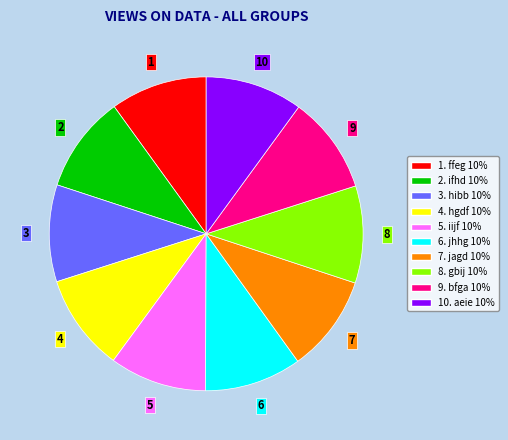

Is there any slice that represents more than half of the pie?

No